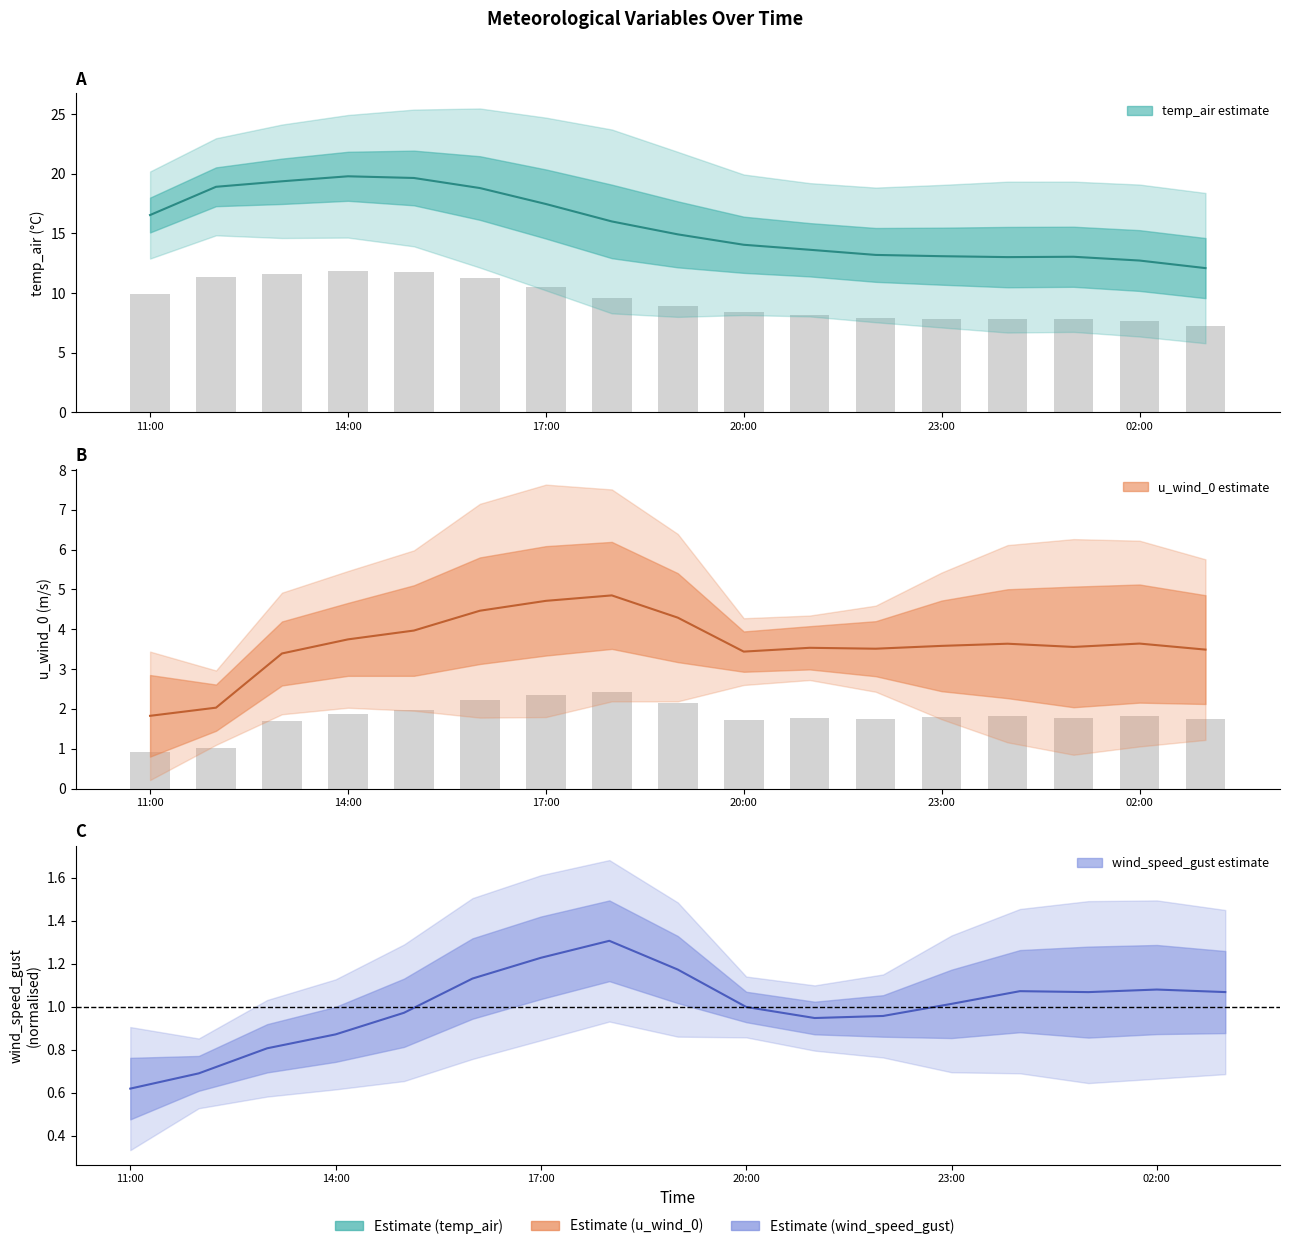

What is the difference between the wind_speed_gust values at 2021-09-04 01:00 and 2021-09-03 14:00?

0.2